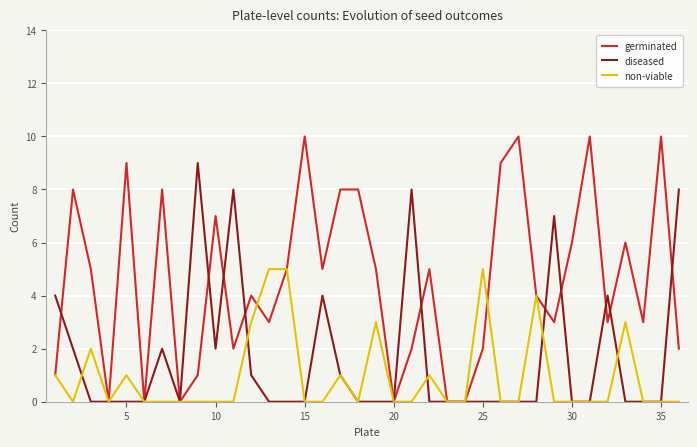

What is the greatest value displayed?

10